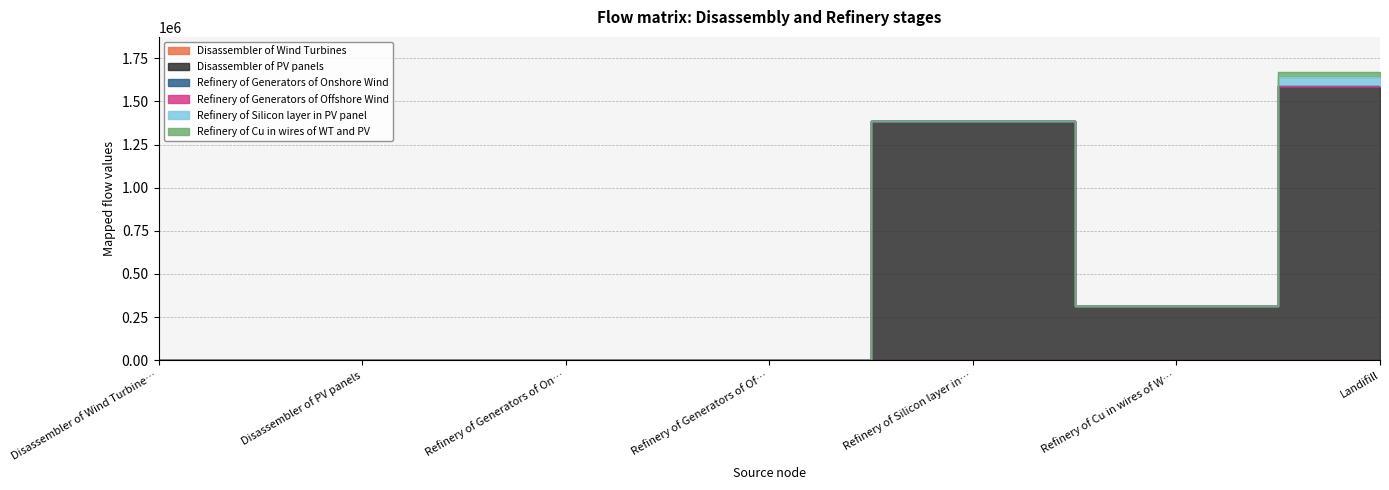

What are all the series names shown in the legend?

Disassembler of Wind Turbines, Disassembler of PV panels, Refinery of Generators of Onshore Wind, Refinery of Generators of Offshore Wind, Refinery of Silicon layer in PV panel, Refinery of Cu in wires of WT and PV